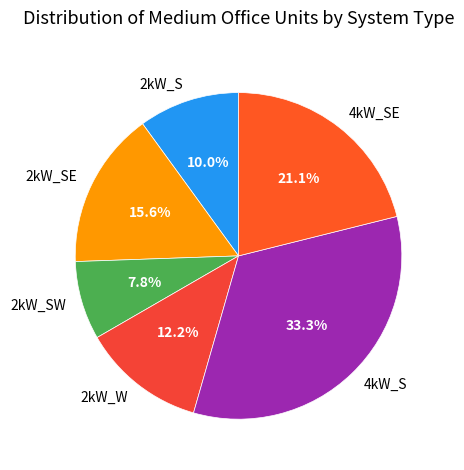

Is the sum of 2kW_SE and 2kW_S greater than half?

No